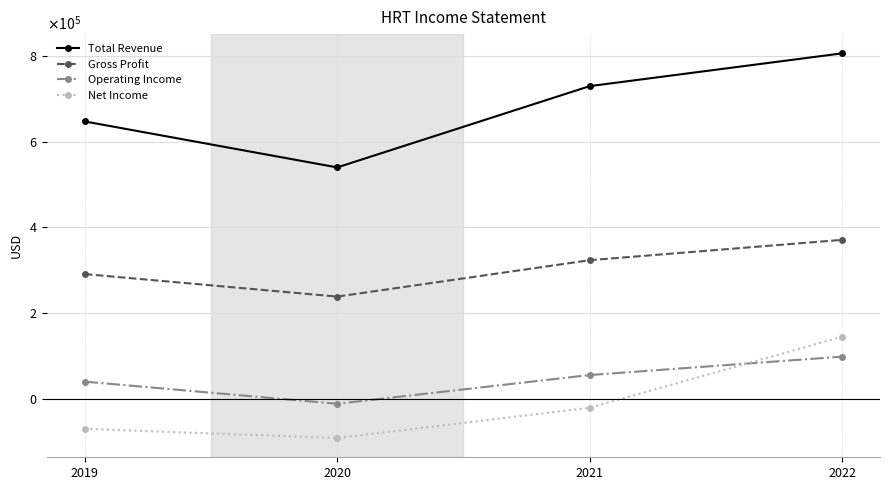

List the series in order of their peak value, lowest first.

Operating Income, Net Income, Gross Profit, Total Revenue